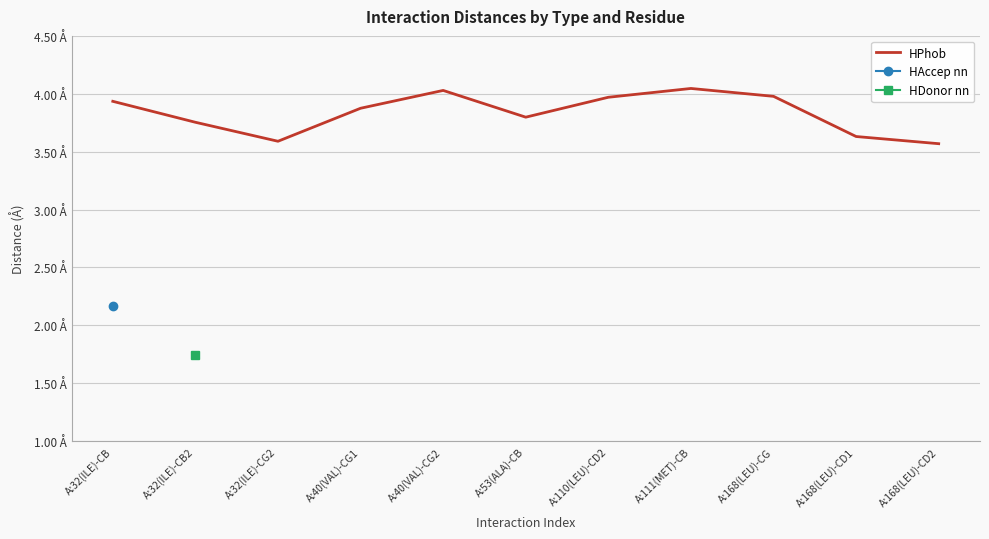

Where is the first local maximum?

A:40(VAL)-CG2